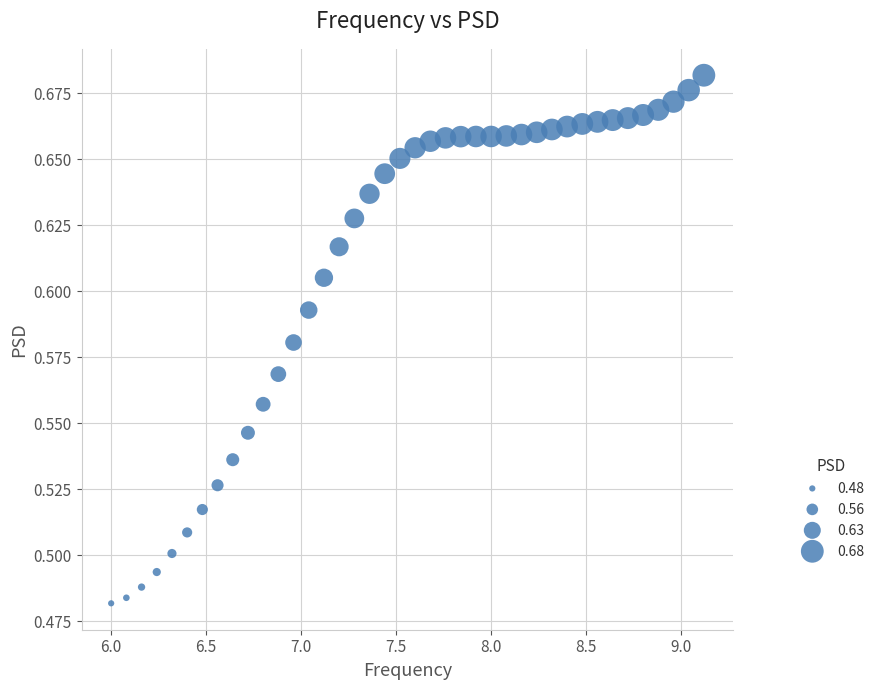

What is the range of X values (max minus min)?

3.1